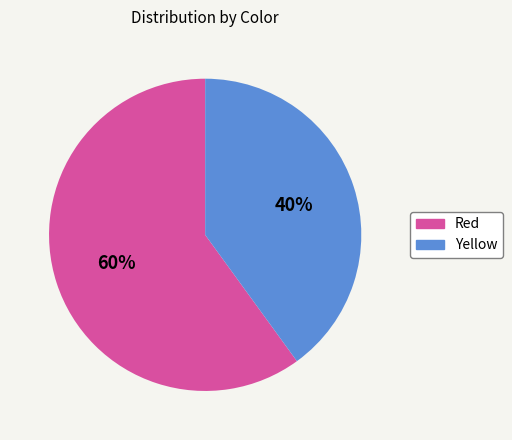

To the nearest percent, what is the difference between the largest and smallest slice percentages?

20%